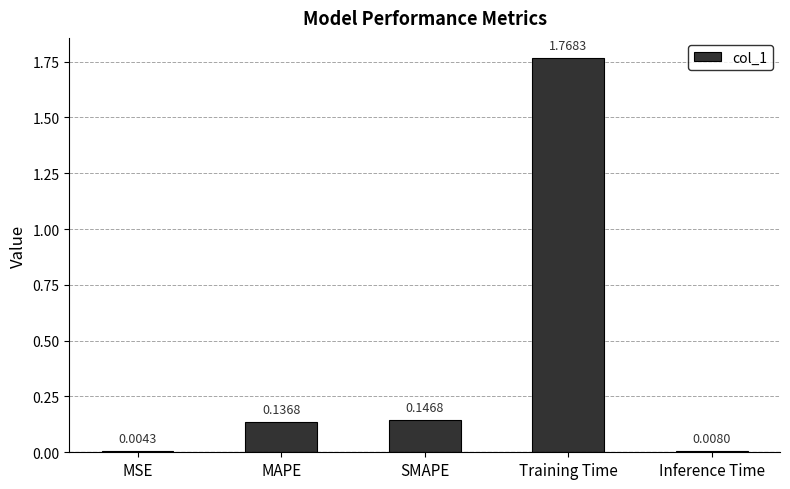

At which category does the chart reach its peak across all series?

Training Time